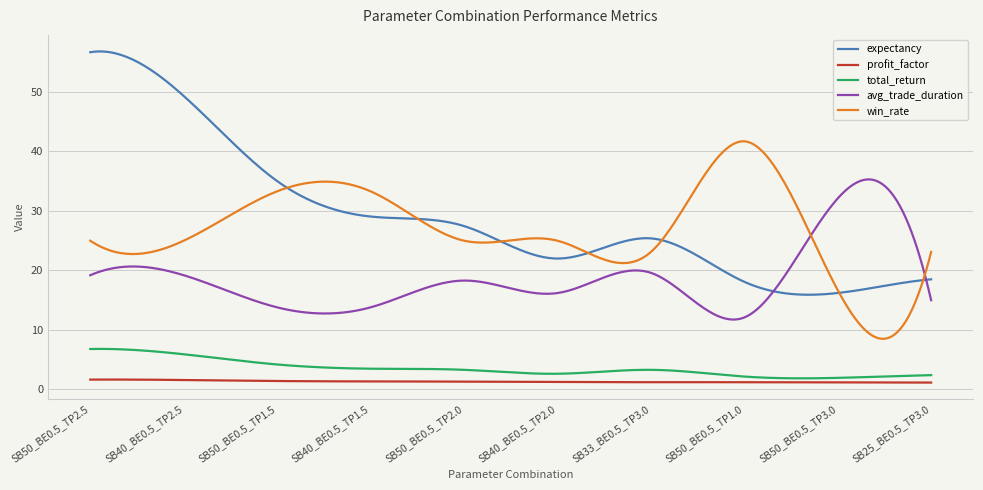

Which series has the widest spread of values?

expectancy